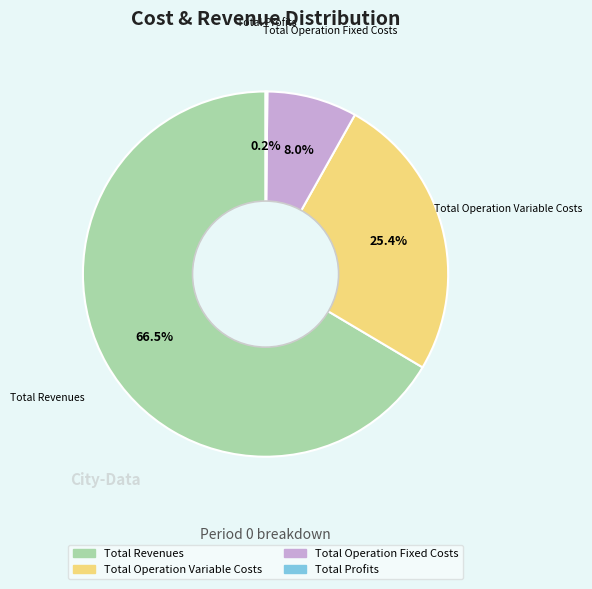

Is there a majority slice in this chart?

Yes